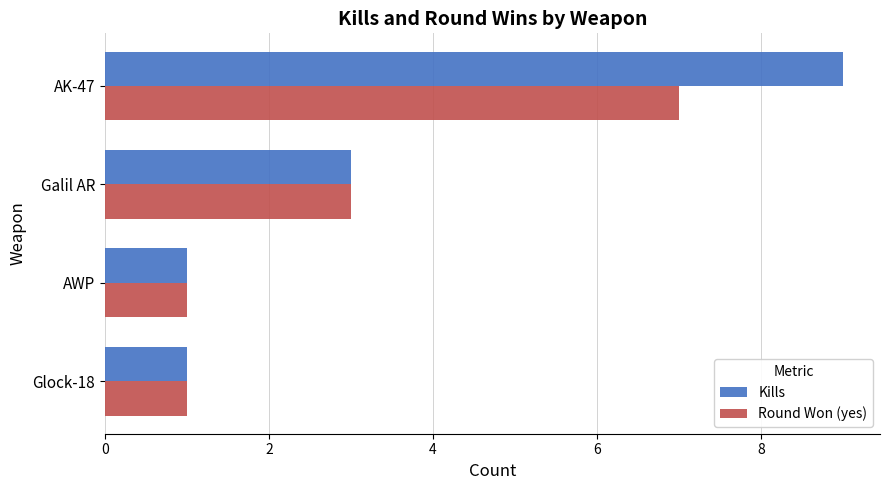

Between AWP and AK-47, which series saw the biggest shift?

Kills